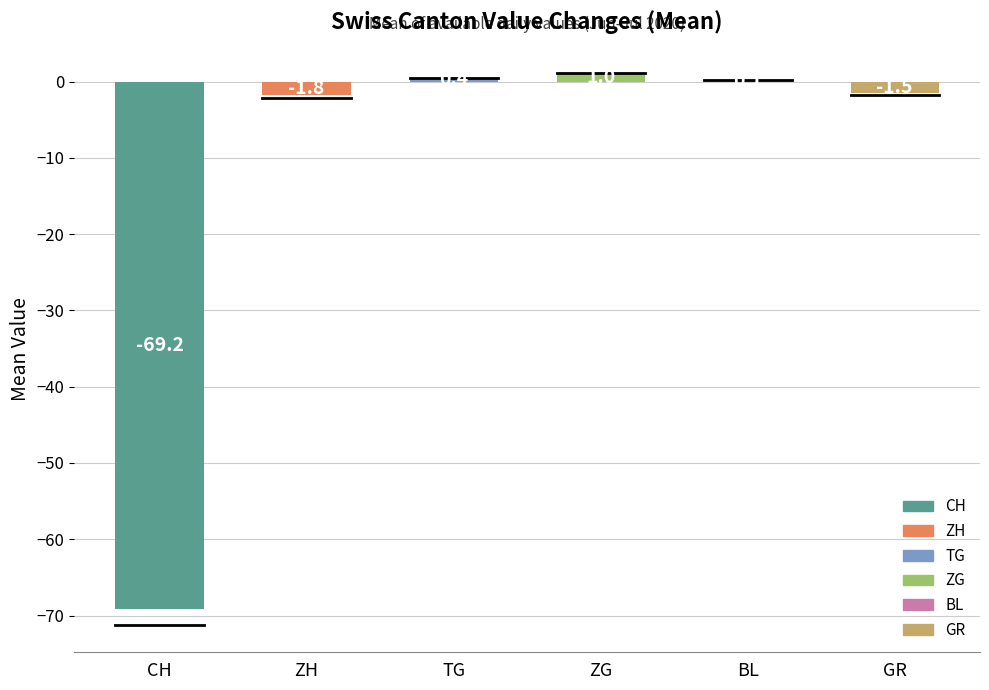

Reading left to right, what are all the values shown in this chart?

CH=-69.2	ZH=-1.8	TG=0.4	ZG=1.0	BL=0.1	GR=-1.5